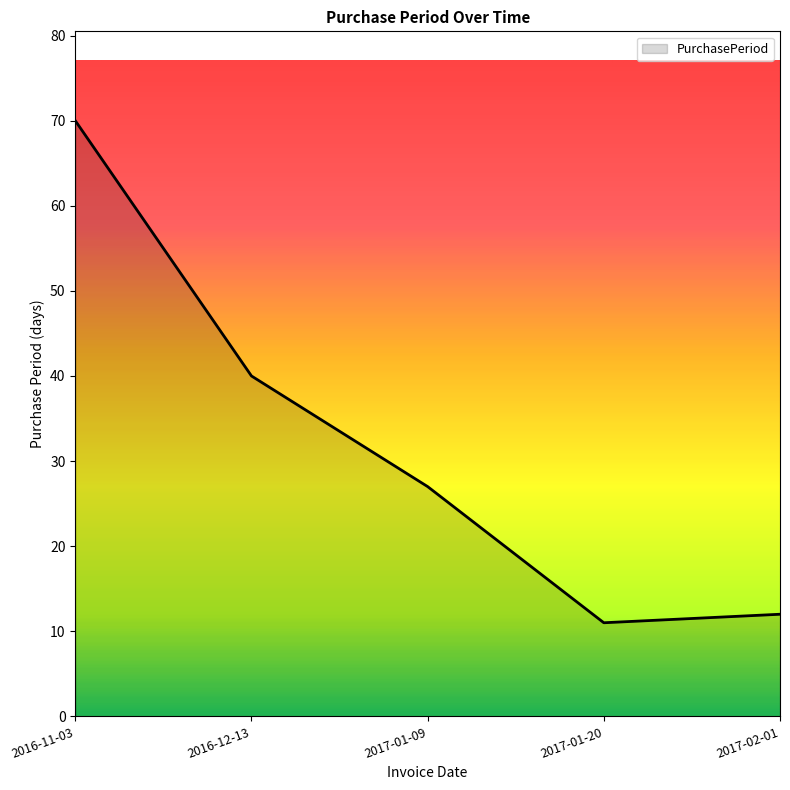

What position from the right is 2017-01-20?

2